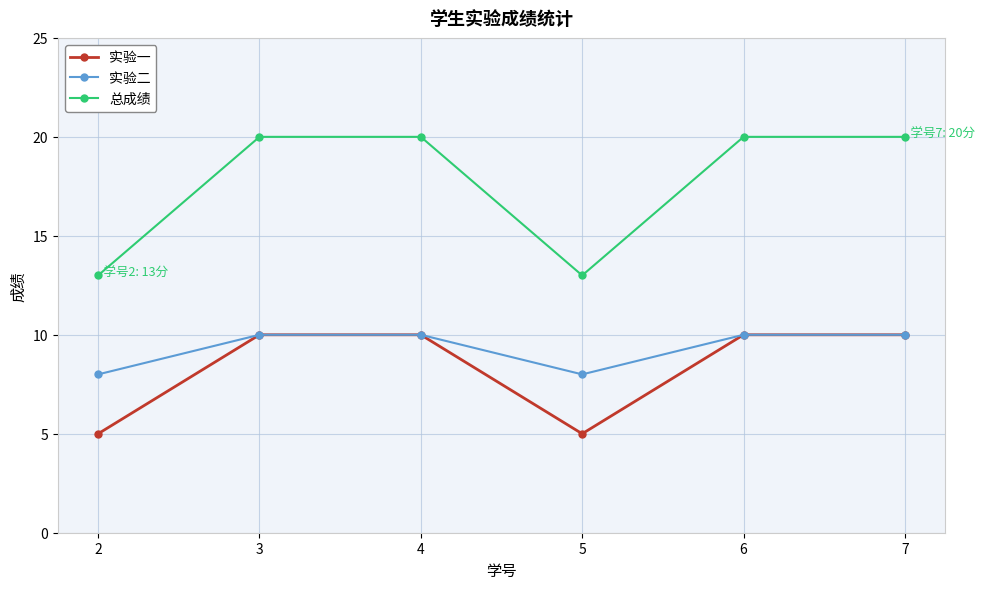

What is the sum of all 实验一 values?

50